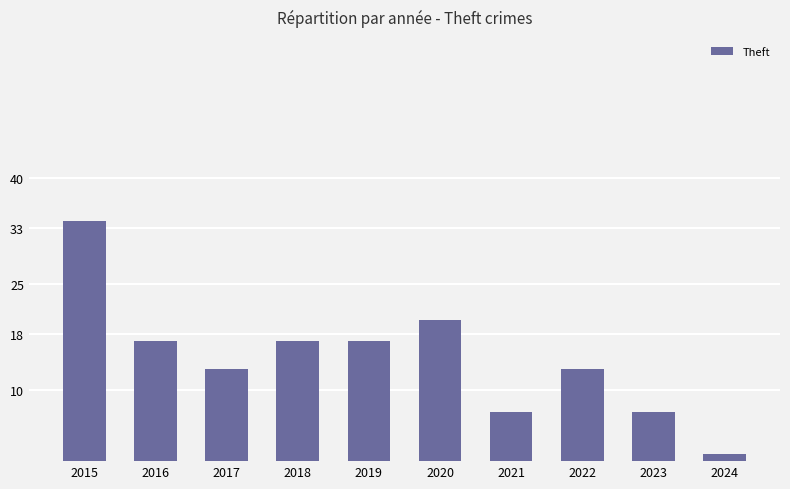

Reading left to right, extract all data points from this chart.

2015=34	2016=17	2017=13	2018=17	2019=17	2020=20	2021=7	2022=13	2023=7	2024=1